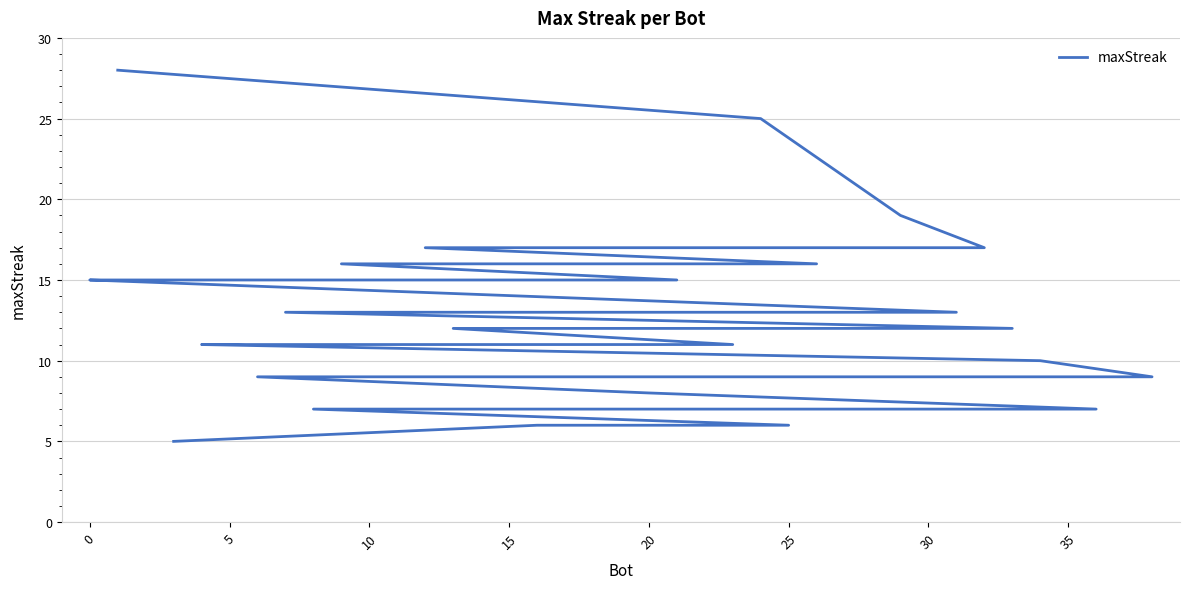

What is the label of the 9th point from the right?

20